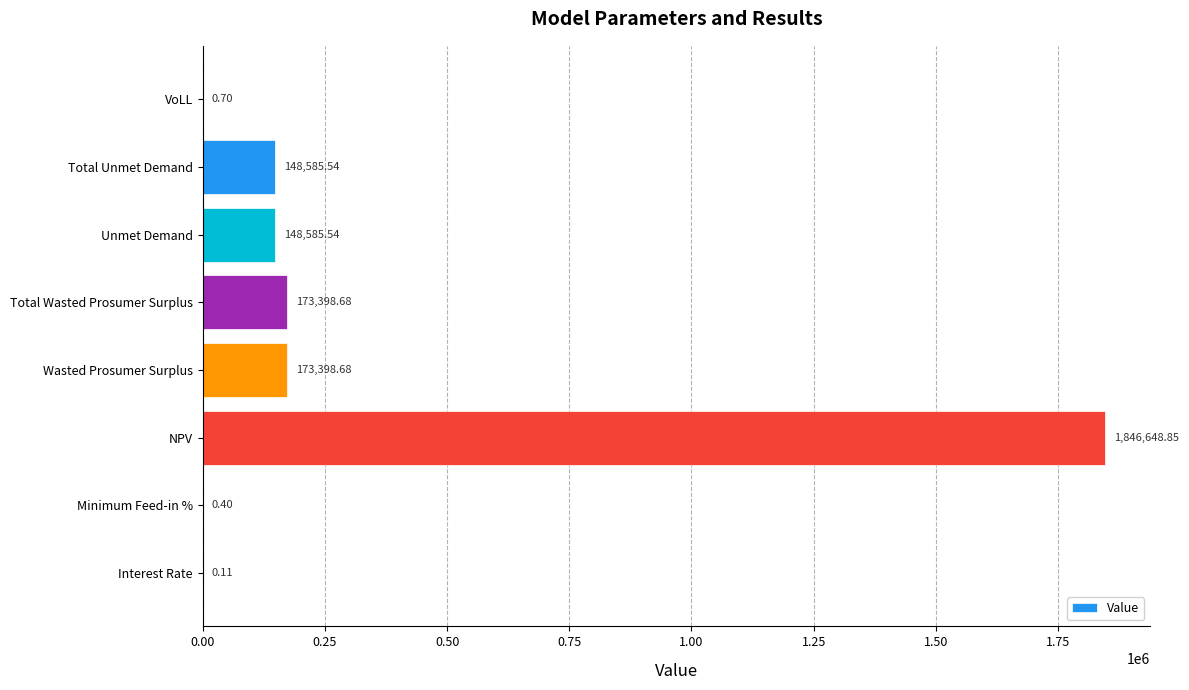

What is the sum of all values?

2490618.5